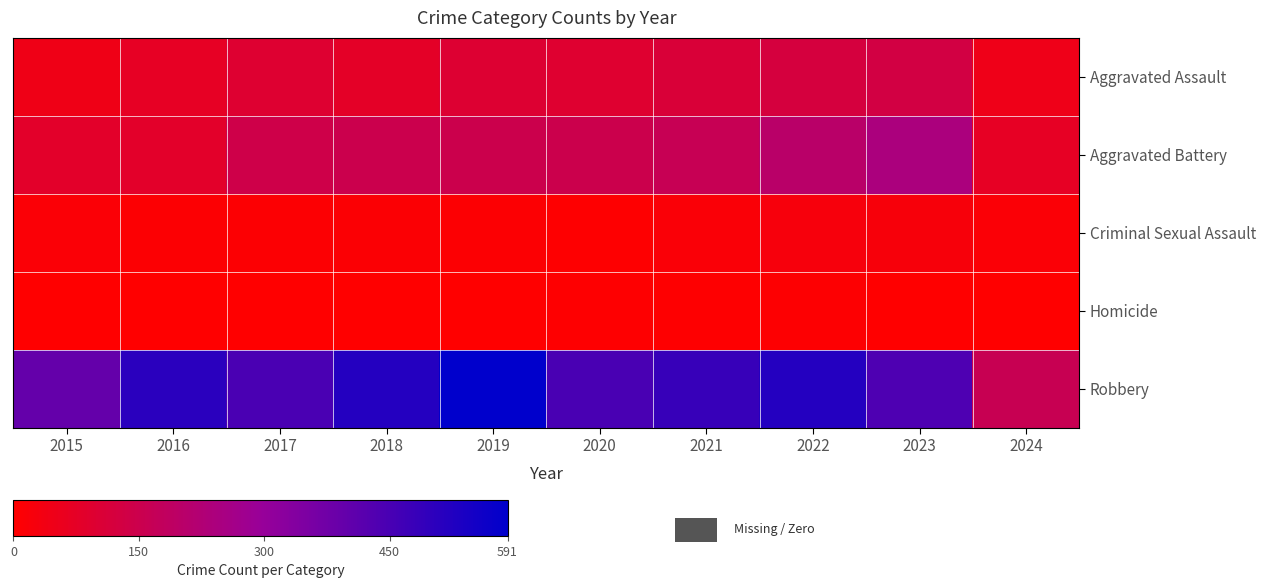

Which series has the largest range (max minus min)?

Robbery